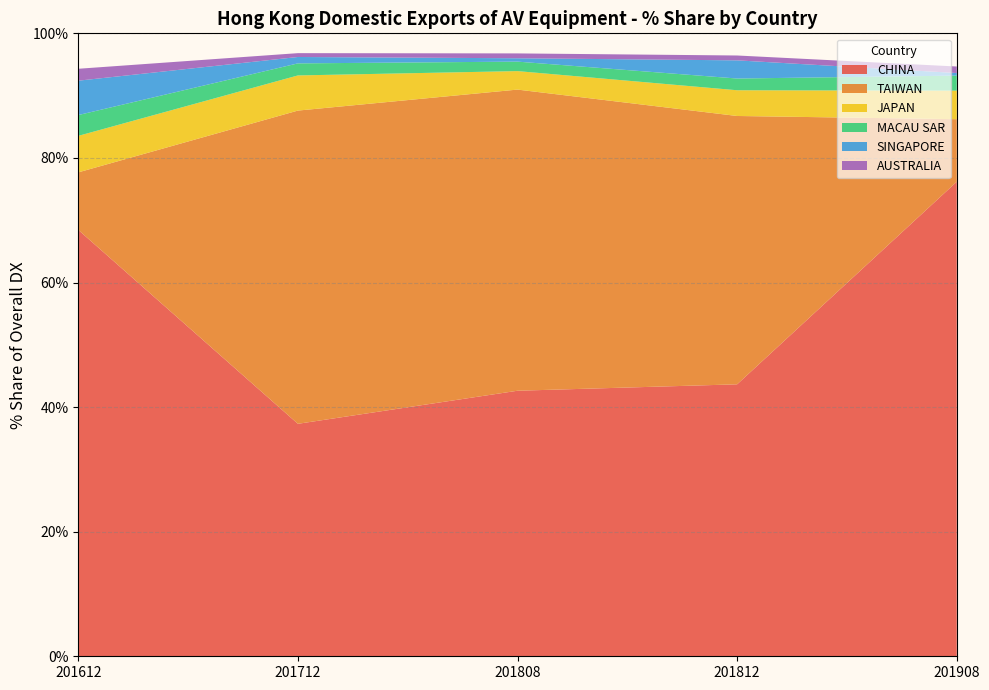

Reading left to right, list all the values displayed in this chart.

CHINA: 201612=68.4	201712=37.3	201808=42.6	201812=43.7	201908=76.2
TAIWAN: 201612=9.2	201712=50.3	201808=48.3	201812=43.1	201908=10.0
JAPAN: 201612=5.9	201712=5.6	201808=3.0	201812=4.1	201908=4.6
MACAU SAR: 201612=3.3	201712=1.9	201808=1.5	201812=1.9	201908=2.4
SINGAPORE: 201612=5.5	201712=1.0	201808=0.5	201812=2.9	201908=0.4
AUSTRALIA: 201612=1.9	201712=0.6	201808=0.8	201812=0.8	201908=1.0